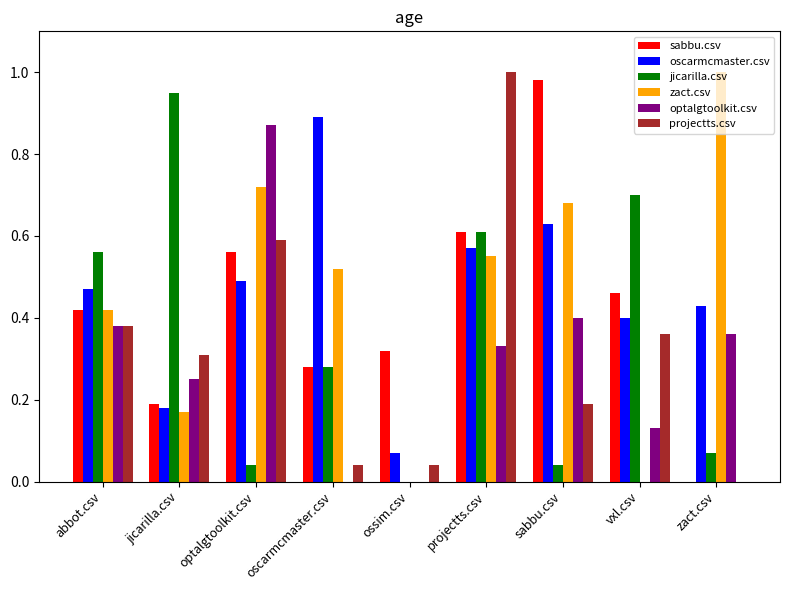

The projectts.csv series shows 1.0 at projectts.csv. True or false?

True